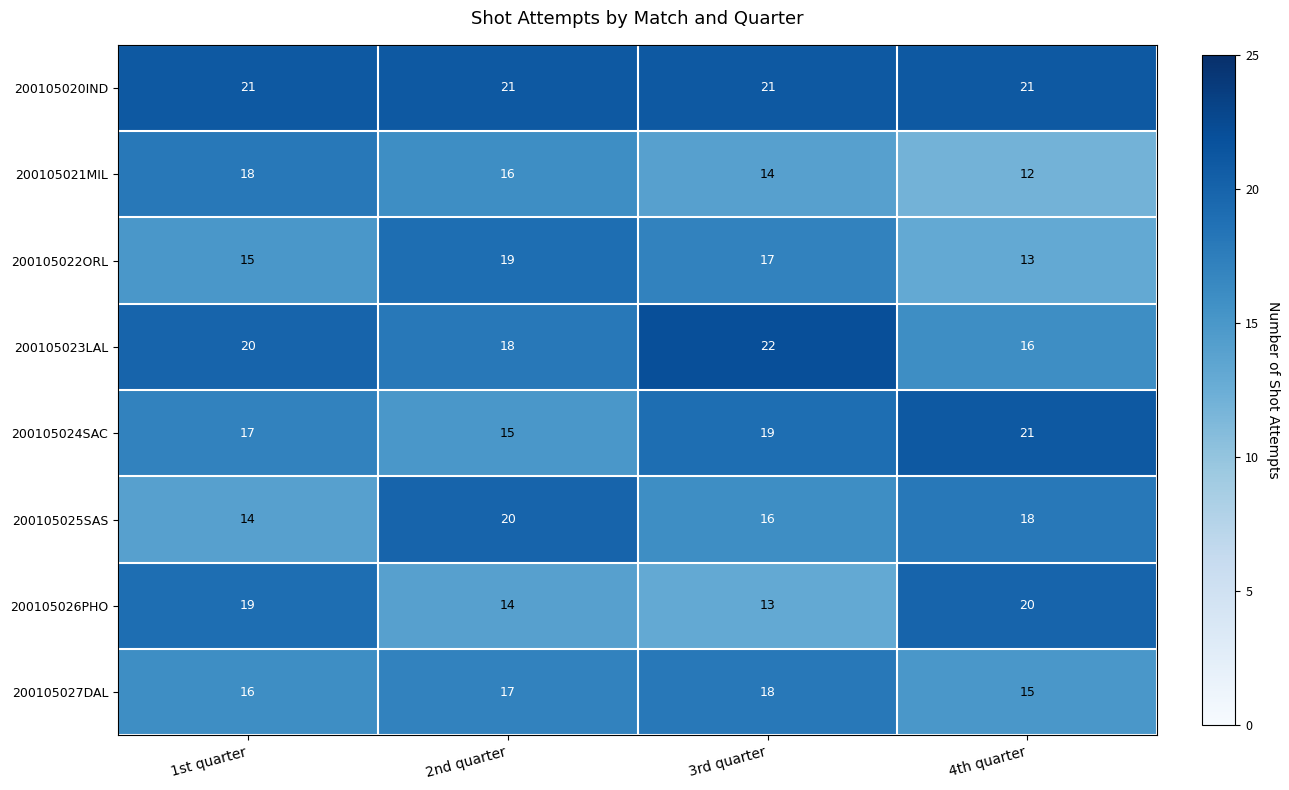

True or false: 200105024SAC has a value of 7 at 1st quarter.

False